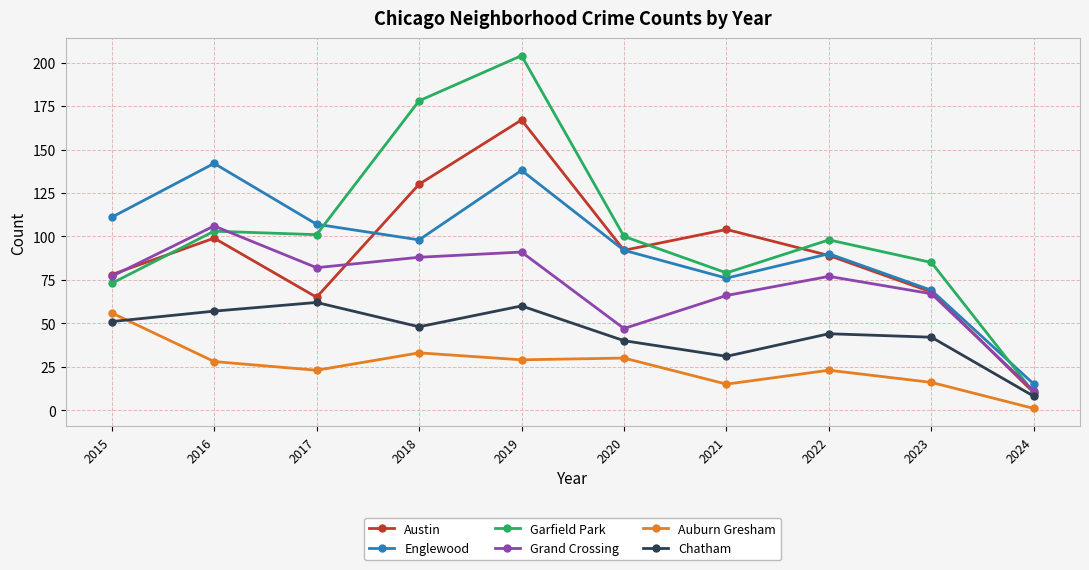

The Grand Crossing series shows 66 at 2021. True or false?

True